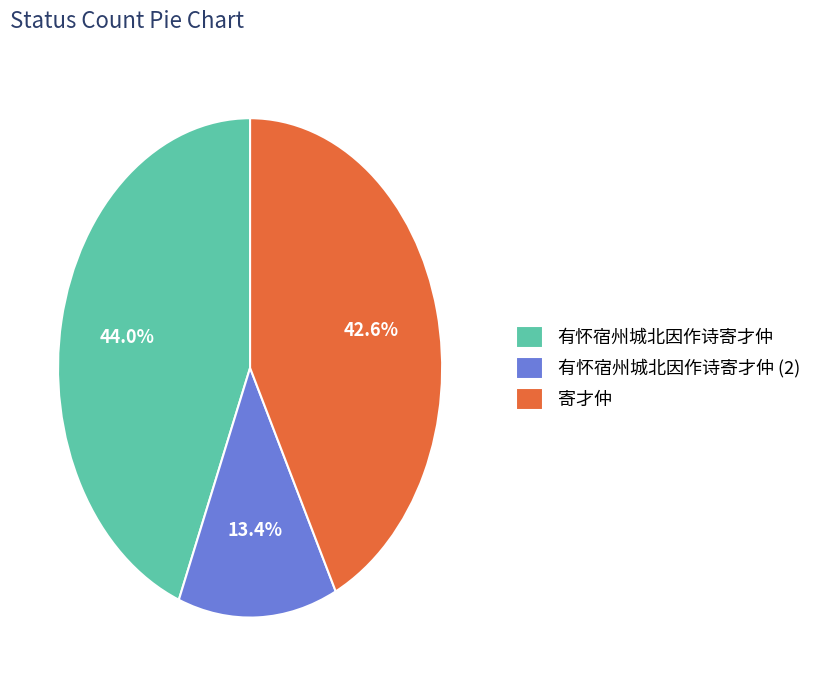

Combined, what portion of the pie is 有怀宿州城北因作诗寄才仲 (2) and 有怀宿州城北因作诗寄才仲?

57.4%